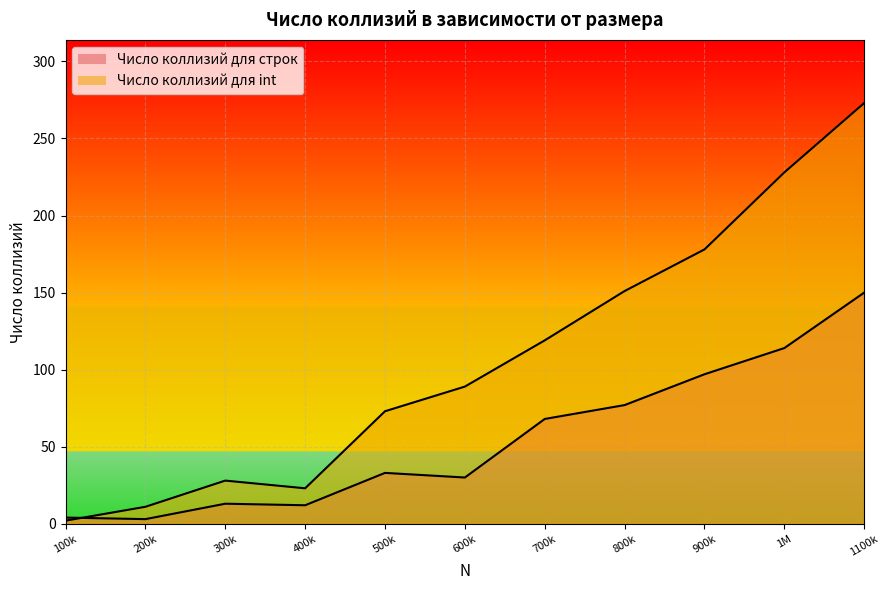

Does the chart display data point markers on the line(s)?

No